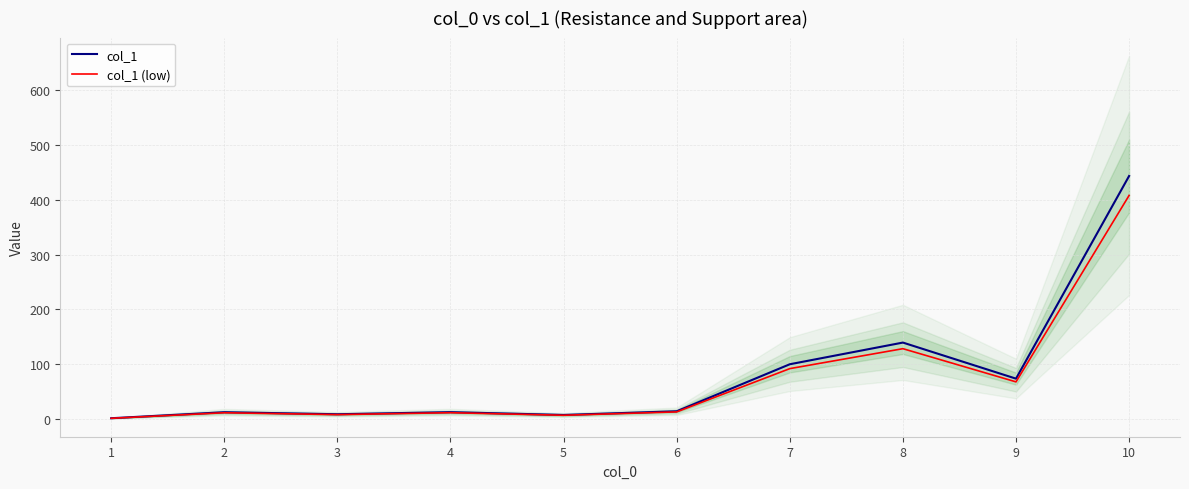

Reading left to right, extract all data points from this chart.

col_1: 1=1.3	2=12.3	3=8.6	4=12.4	5=7.3	6=14.0	7=99.9	8=139.5	9=73.6	10=443.8
col_1 (low): 1=1.2	2=11.3	3=7.9	4=11.4	5=6.7	6=12.9	7=91.9	8=128.3	9=67.7	10=408.3